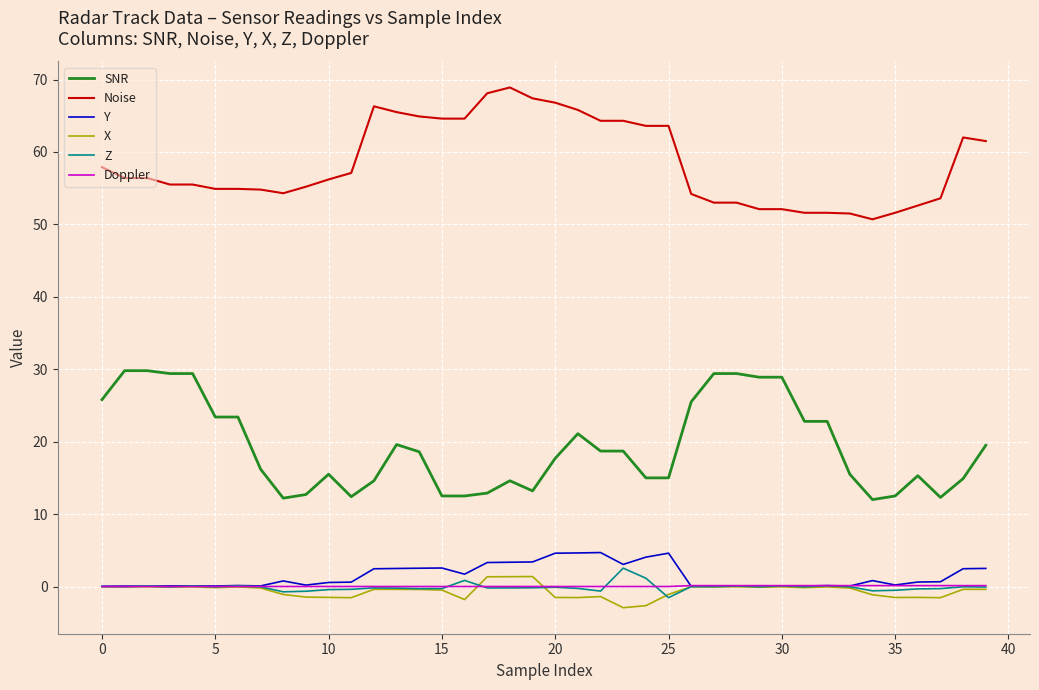

What is the highest value of the Z series?

2.5